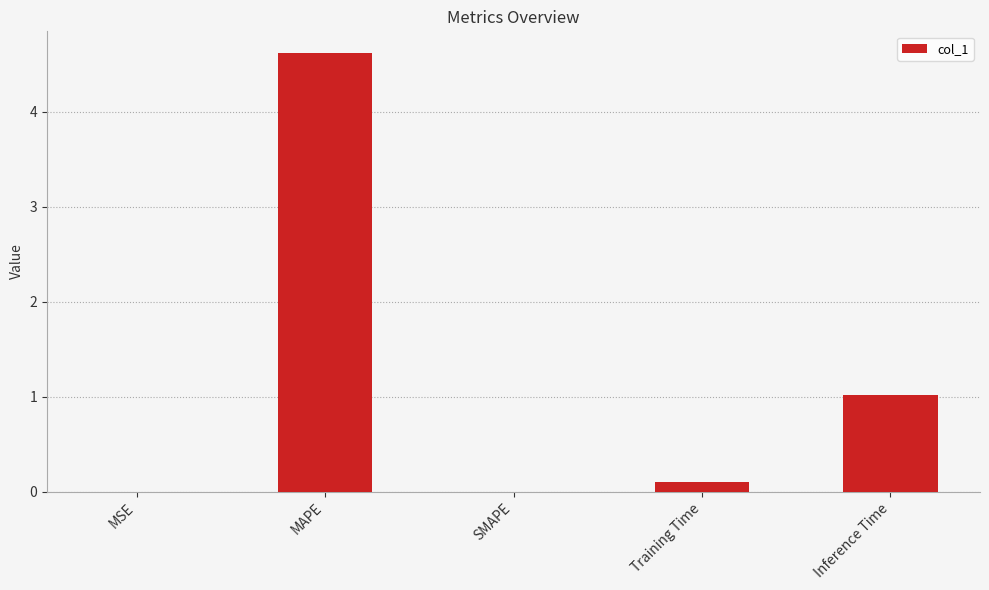

What is the maximum value shown in the chart?

4.6